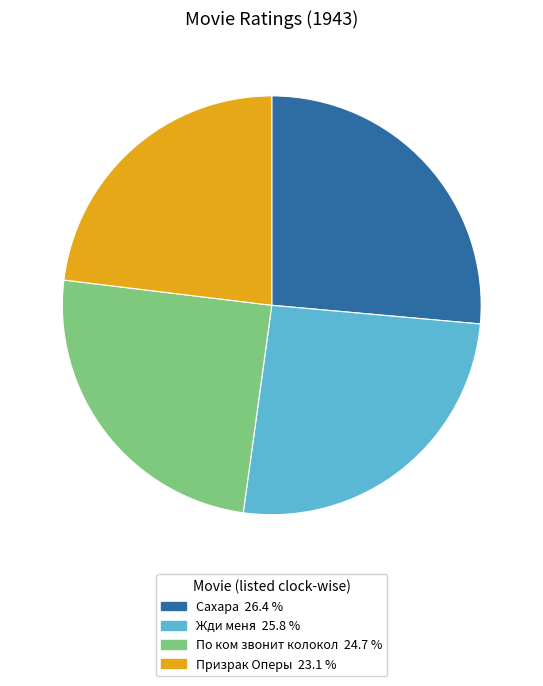

What is the largest slice in the pie chart?

Сахара